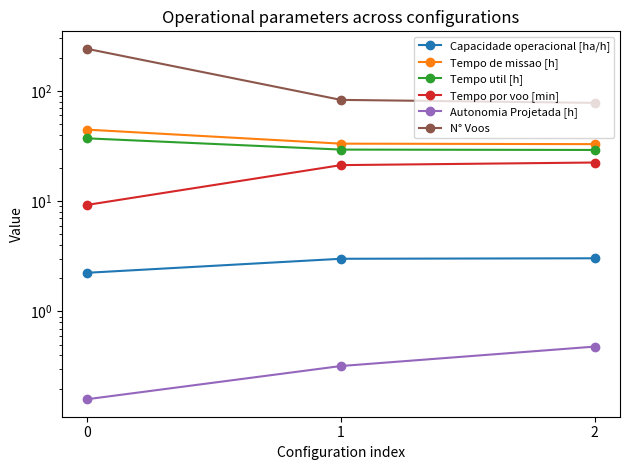

Is it true that Tempo util [h] equals 15.6 at 1?

False